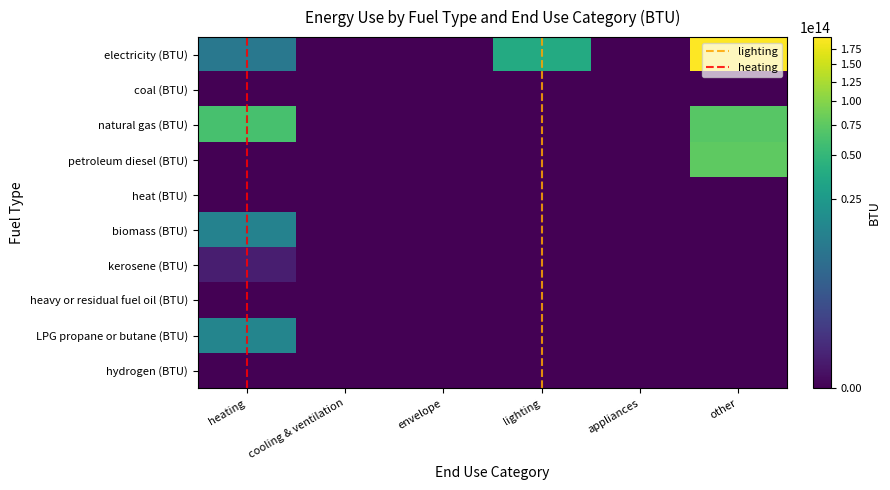

Is the value of biomass (BTU) at other greater than the value of petroleum diesel (BTU) at appliances?

No